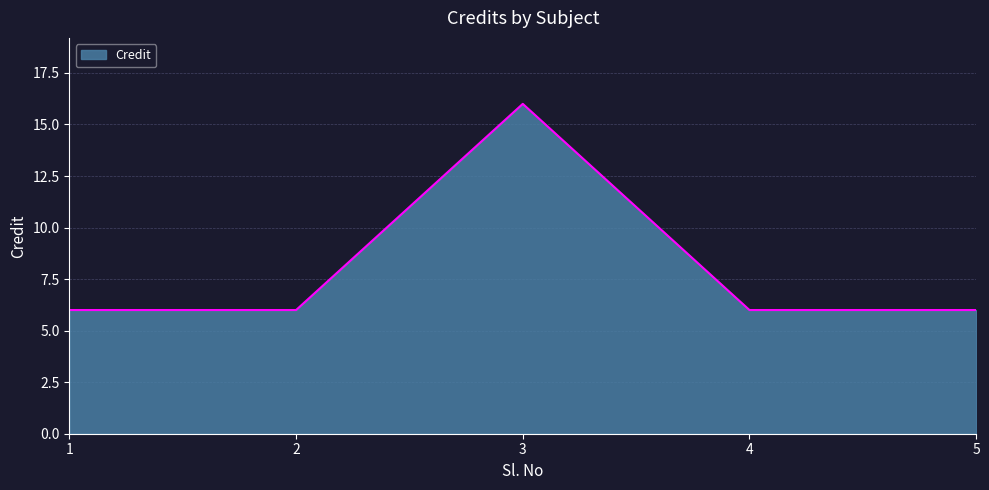

Does the chart have visible grid lines?

Yes